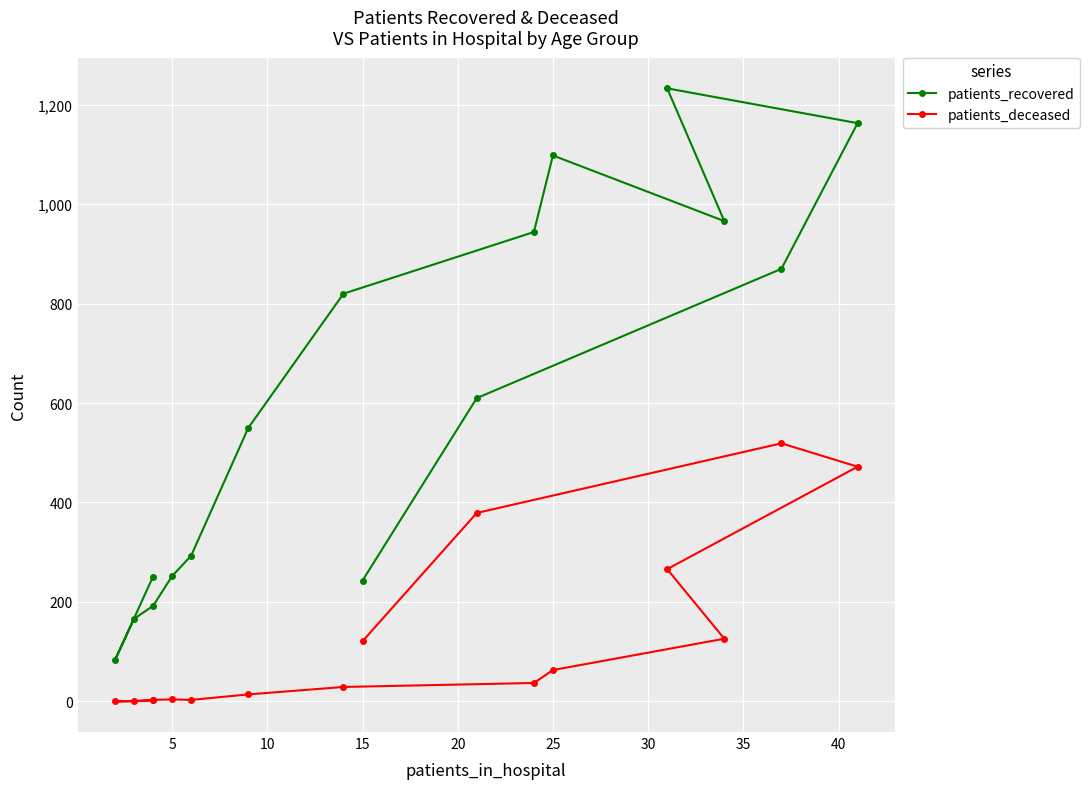

Which series has the largest range (max minus min)?

patients_recovered